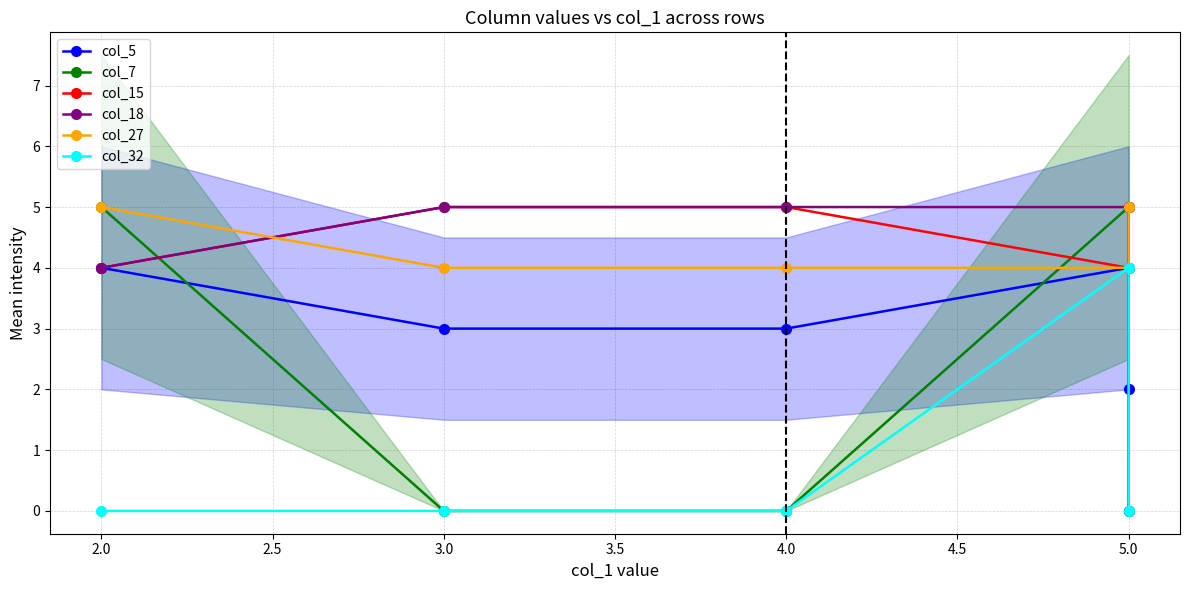

At how many categories does at least one series exceed 4?

5